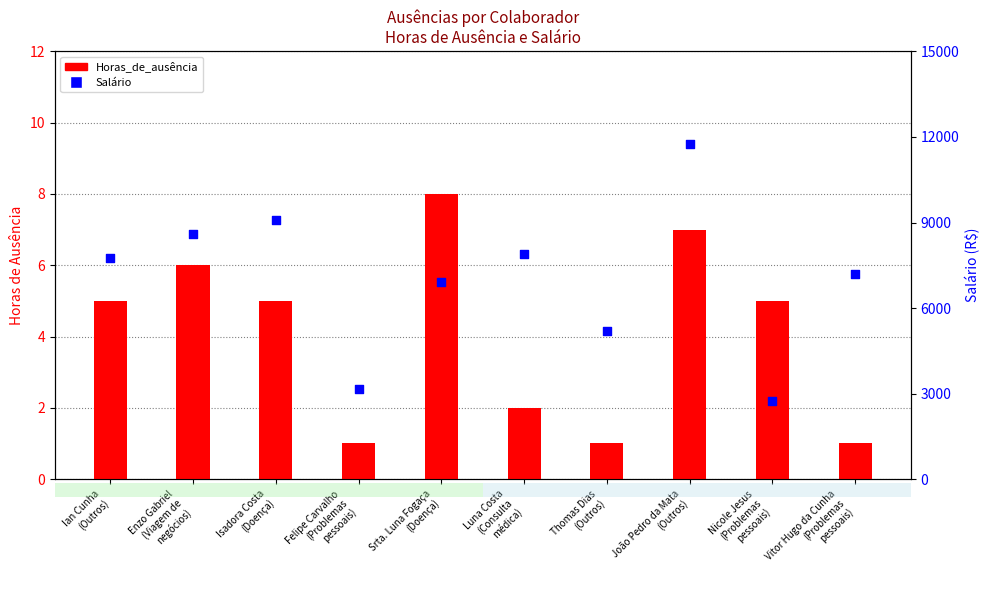

Is the value of Horas_de_ausência at Thomas Dias
(Outros) greater than the value of Salário at Vitor Hugo da Cunha
(Problemas
pessoais)?

No